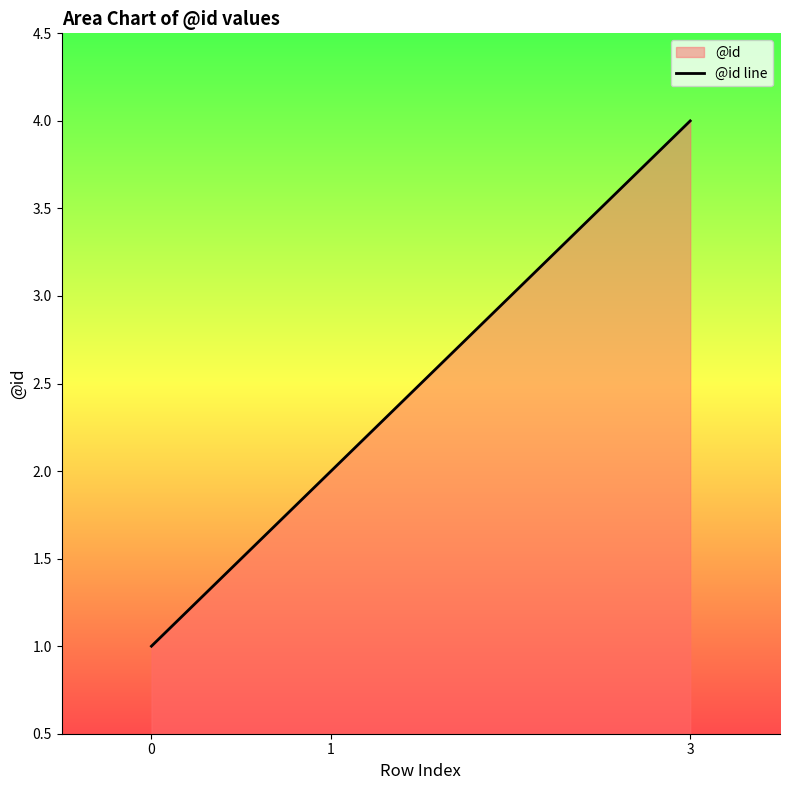

How many lines are shown in the chart?

1